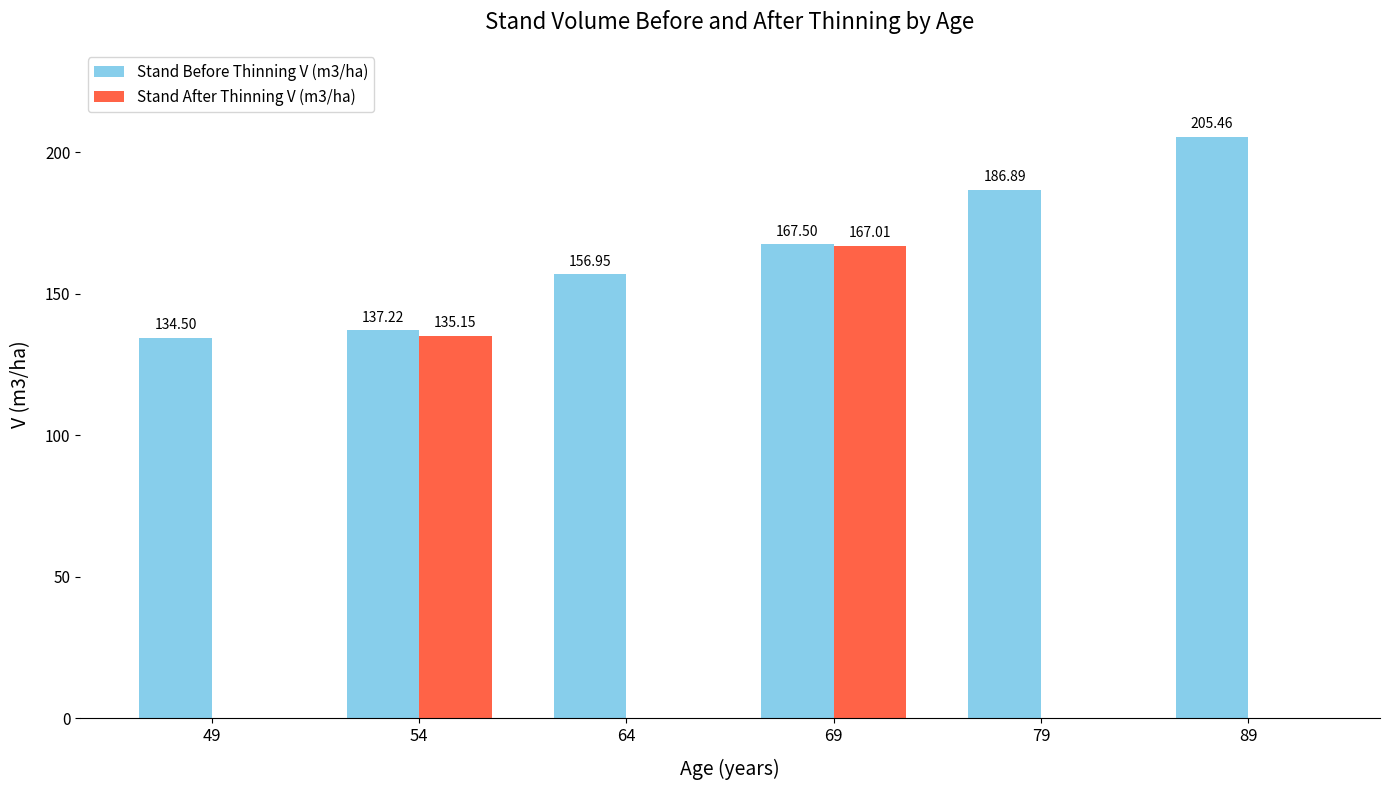

Is the value of Stand After Thinning V (m3/ha) at 69 greater than the value of Stand Before Thinning V (m3/ha) at 89?

No